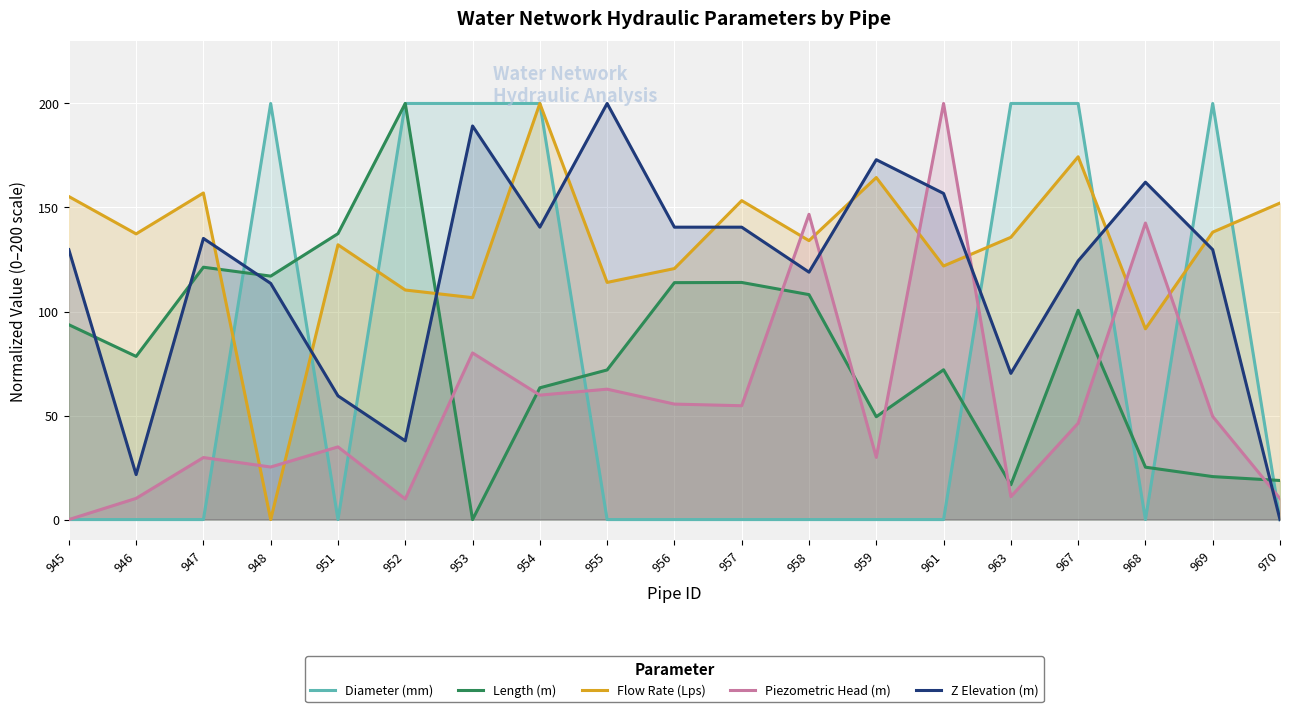

Which series has the widest spread of values?

Diameter (mm)